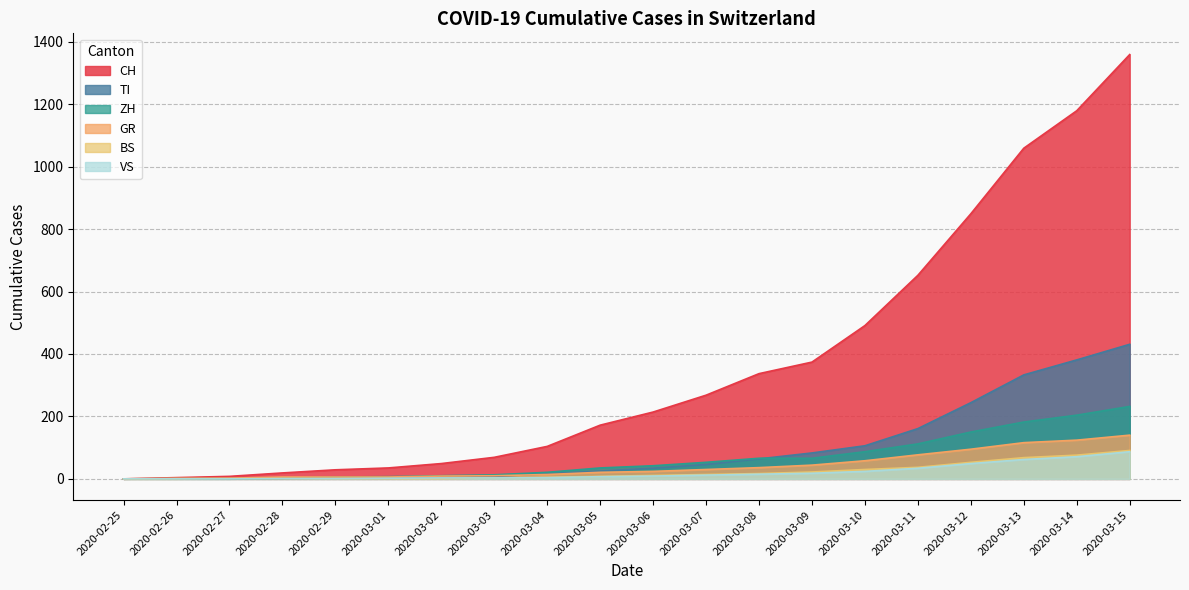

True or false: GR and BS cross at least once.

False